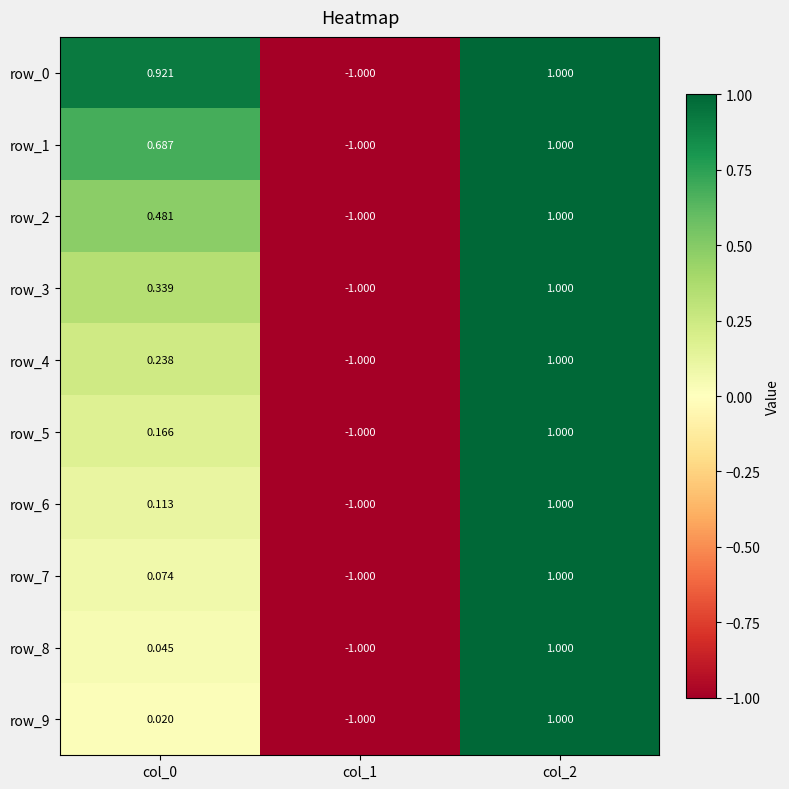

Count the number of data series in this chart.

10